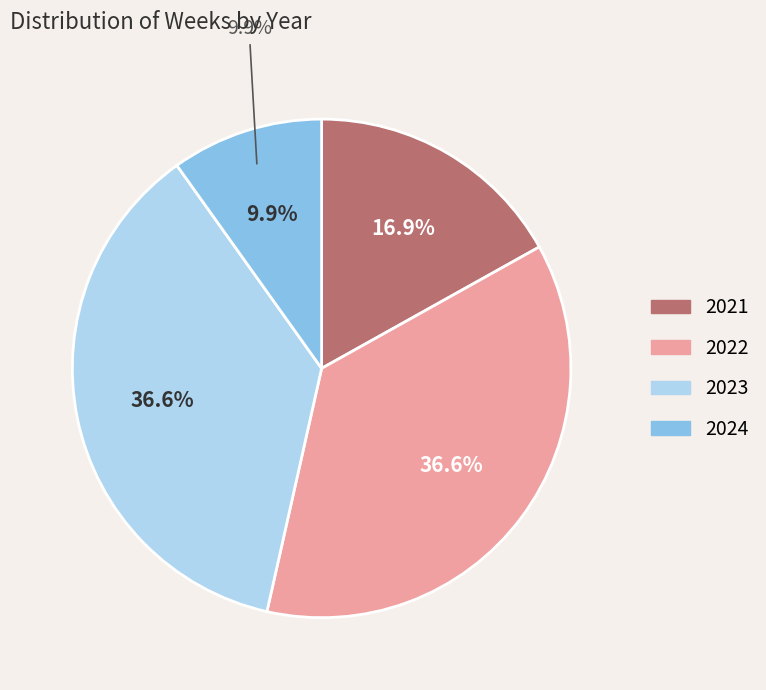

Do 2022 and 2024 together represent more than half of the pie?

No